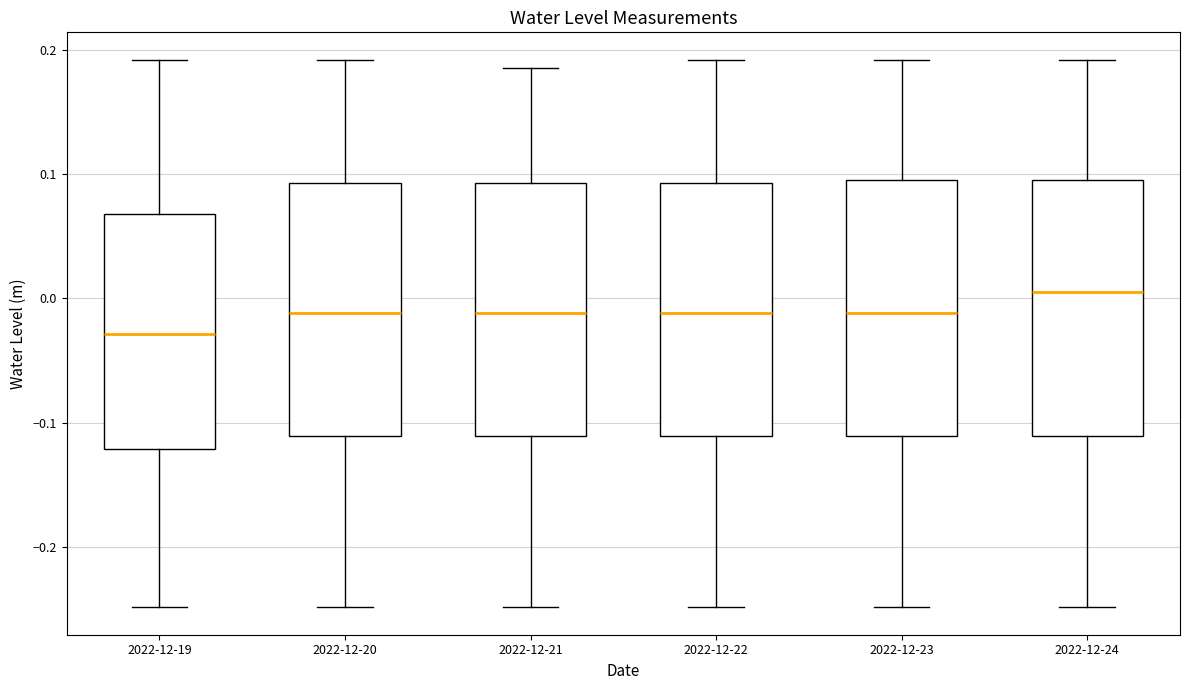

Which box's median line is the highest?

2022-12-24